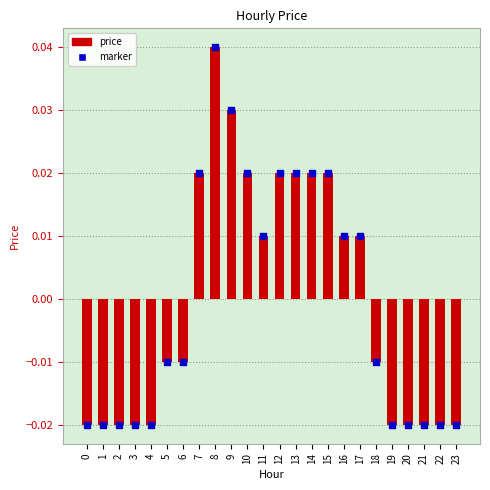

Which series contains the lowest Y value?

price